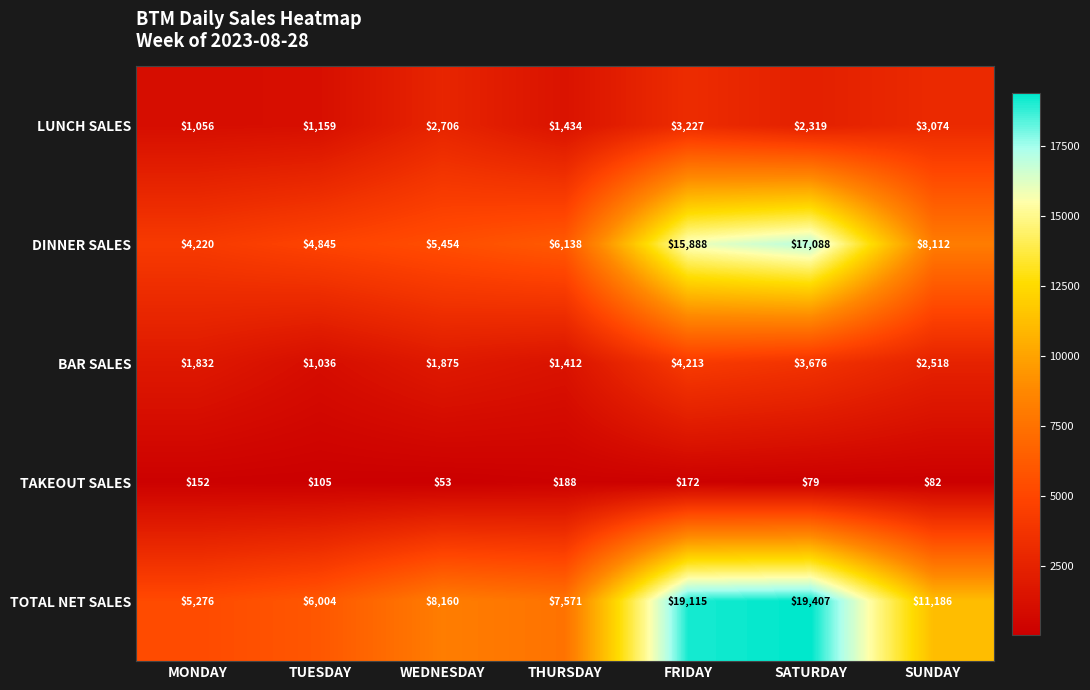

Which series changed the most between TUESDAY and THURSDAY?

TOTAL NET SALES